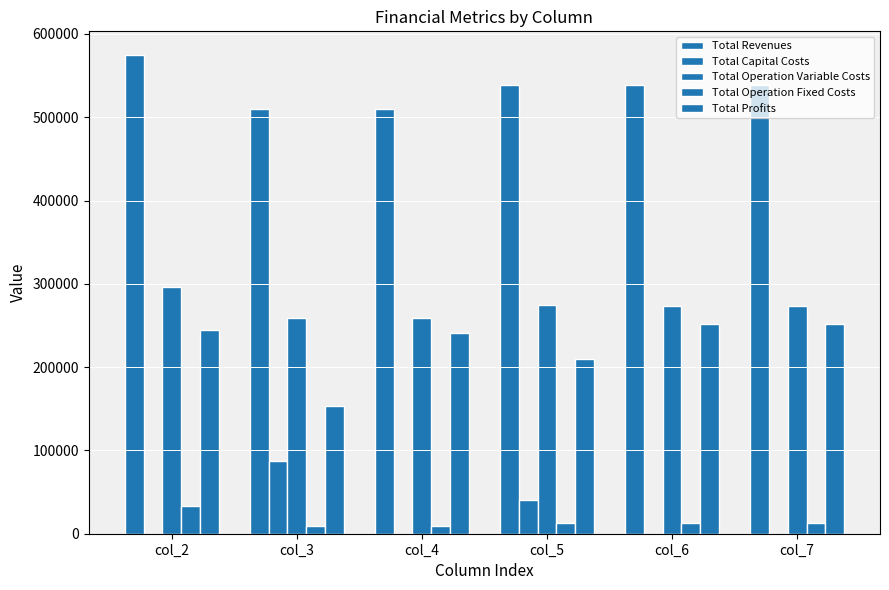

How many data points in Total Capital Costs are above 0?

2